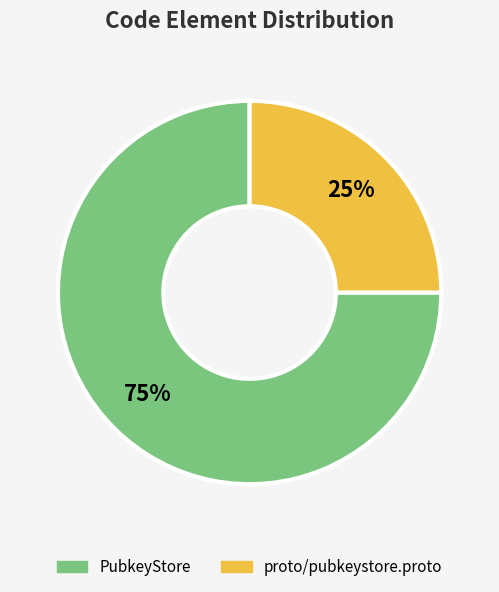

Does any single category account for the majority?

Yes